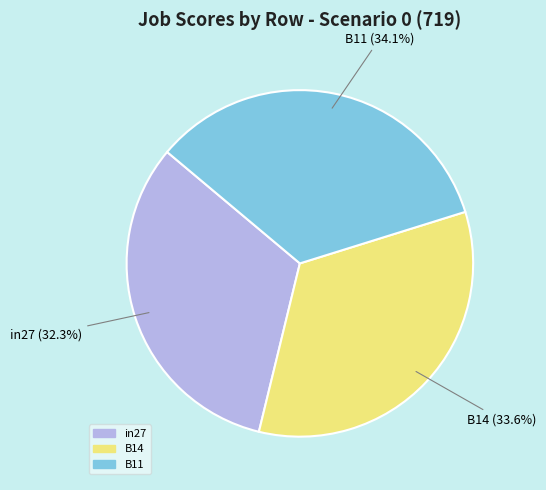

Which category has the smallest portion of the pie?

in27